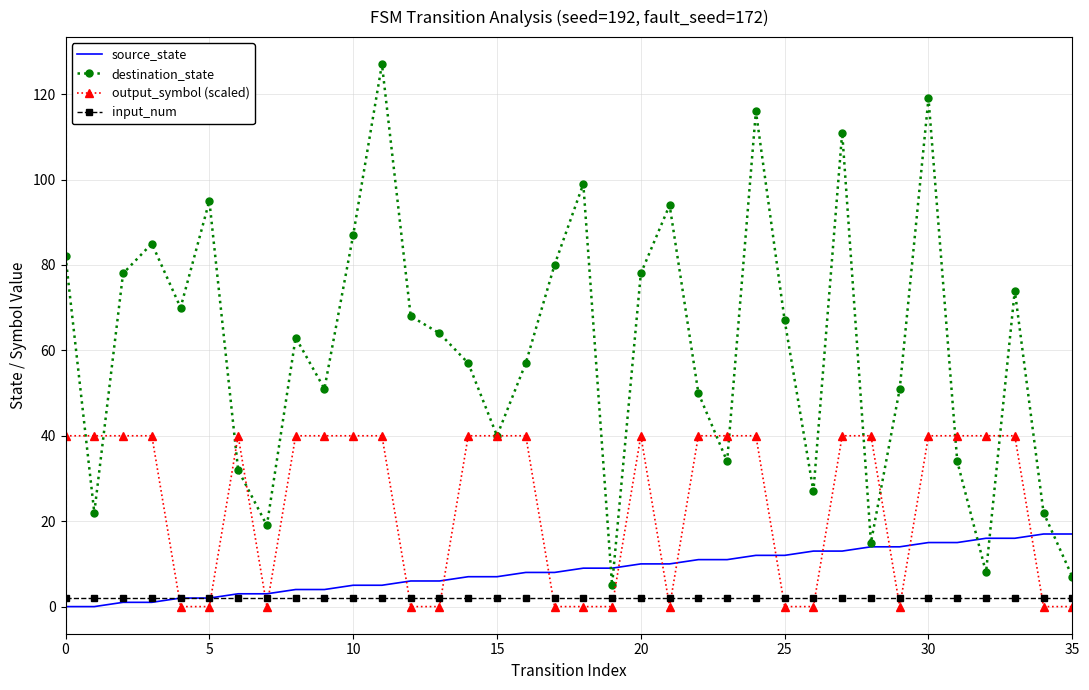

Which series has the largest total across all categories?

destination_state